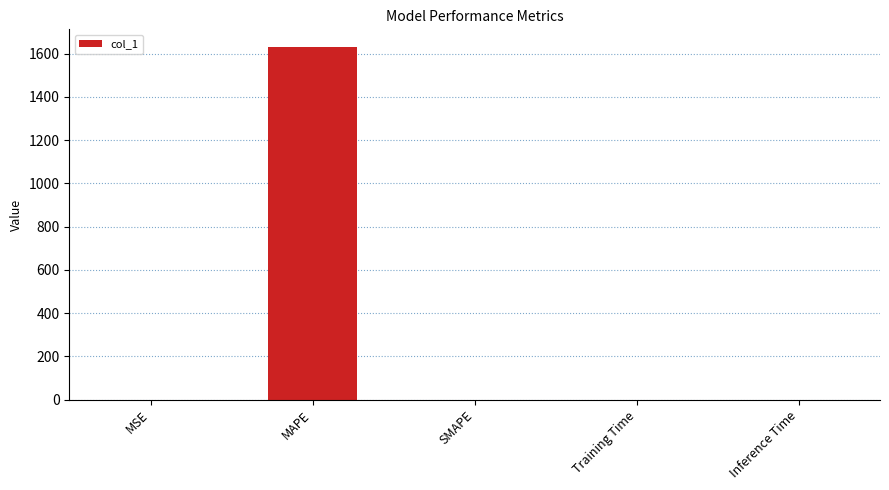

Are the bars horizontal?

No